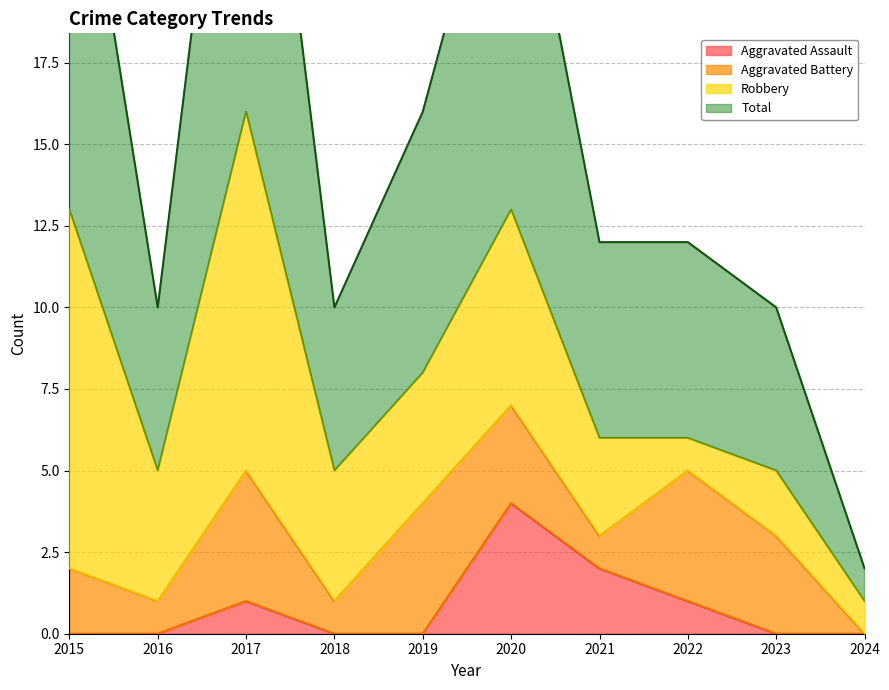

How many categories are shown in the chart?

10